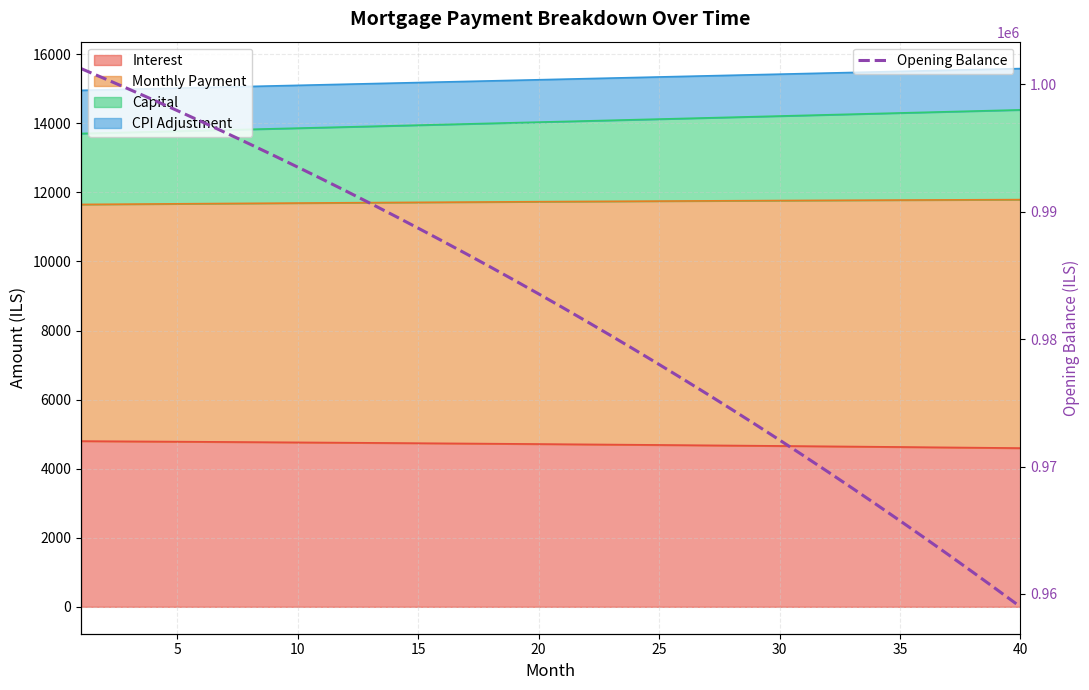

What is the maximum value for Opening Balance?

1001250.0